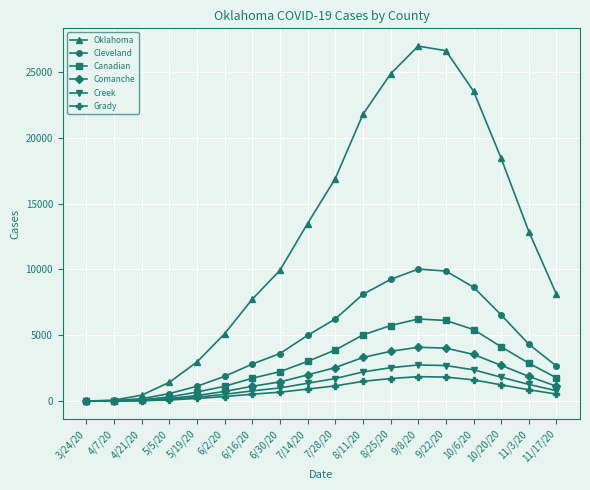

What is the approximate value of Creek at 10/20/20?

1812